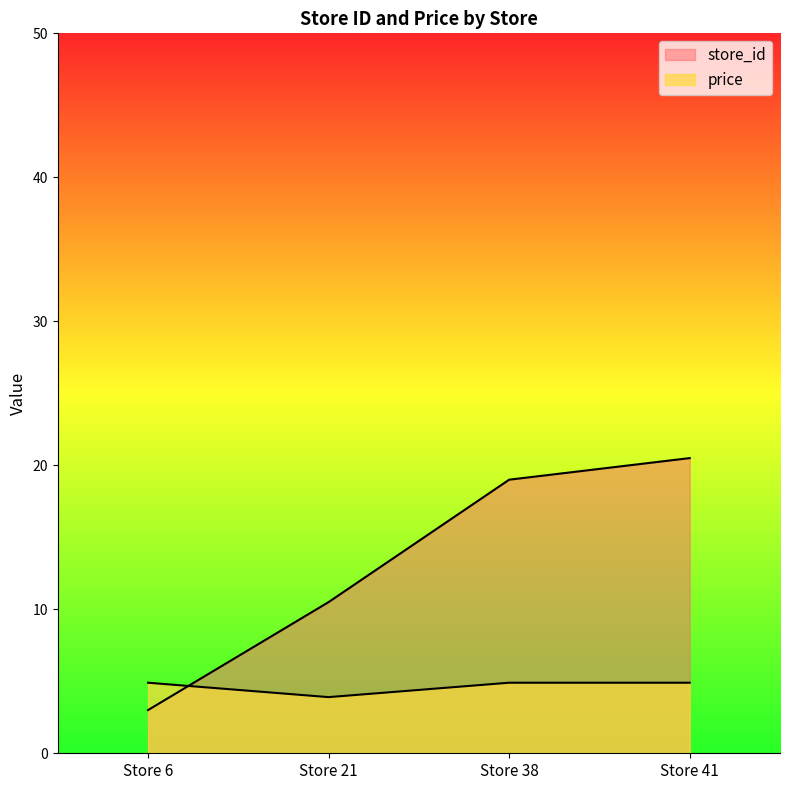

What is the difference between the store_id values at Store 38 and Store 21?

8.5